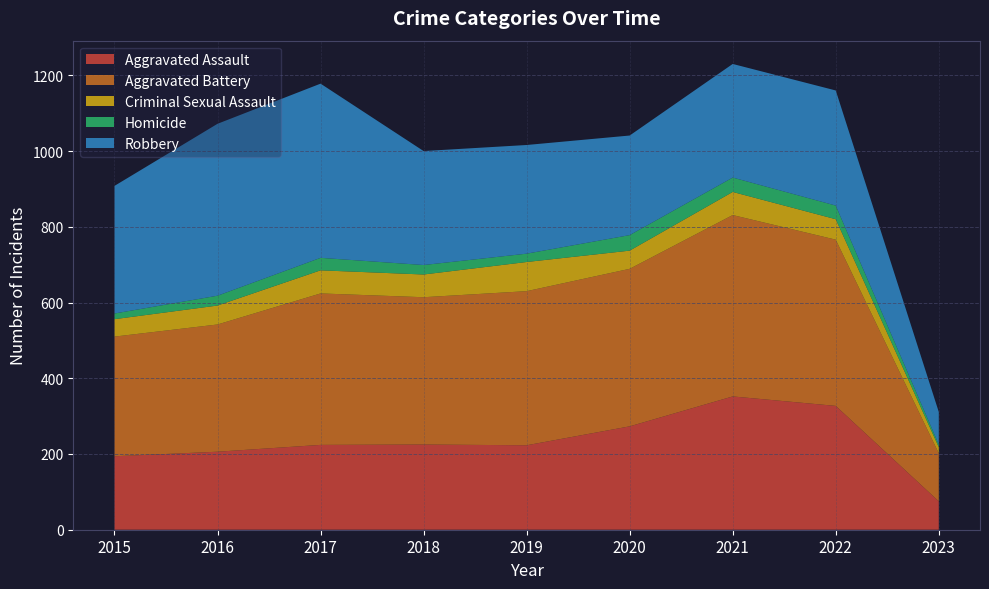

Reading left to right, transcribe all the data shown in this chart.

Aggravated Assault: 2015=194	2016=206	2017=224	2018=225	2019=223	2020=273	2021=352	2022=327	2023=75
Aggravated Battery: 2015=316	2016=336	2017=400	2018=389	2019=407	2020=416	2021=479	2022=439	2023=127
Criminal Sexual Assault: 2015=46	2016=50	2017=61	2018=60	2019=77	2020=48	2021=61	2022=54	2023=16
Homicide: 2015=15	2016=26	2017=33	2018=25	2019=22	2020=41	2021=38	2022=36	2023=7
Robbery: 2015=337	2016=454	2017=460	2018=301	2019=287	2020=263	2021=300	2022=304	2023=86